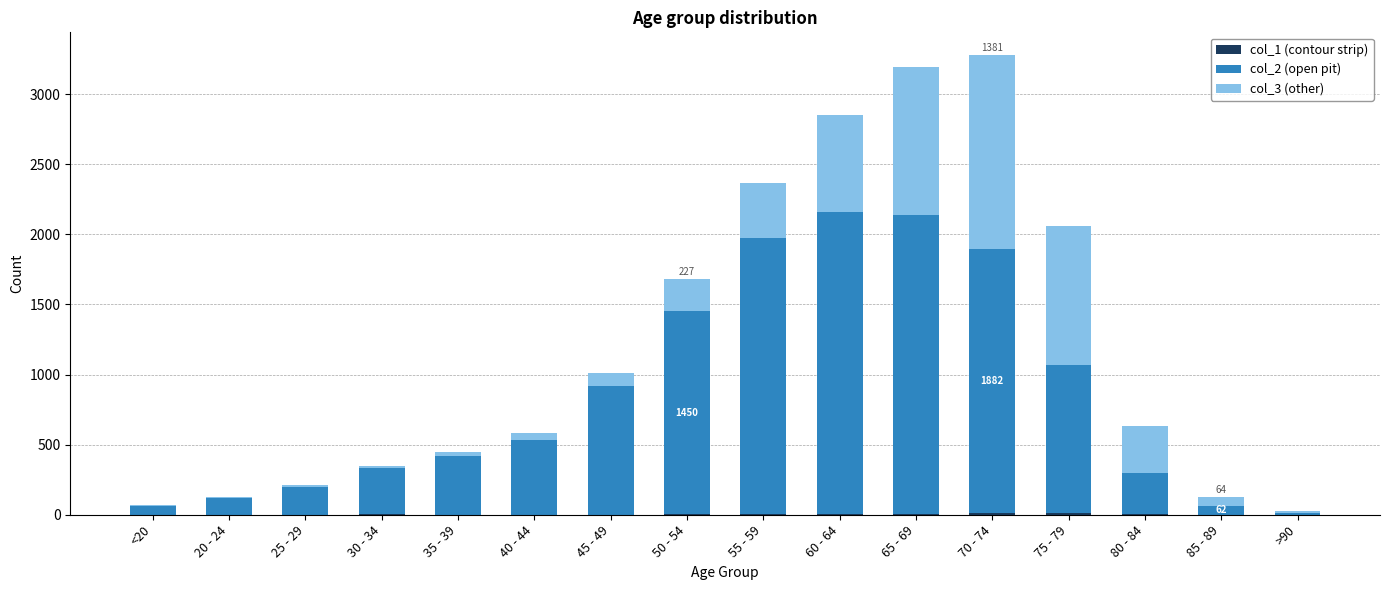

Count the number of data series in this chart.

3